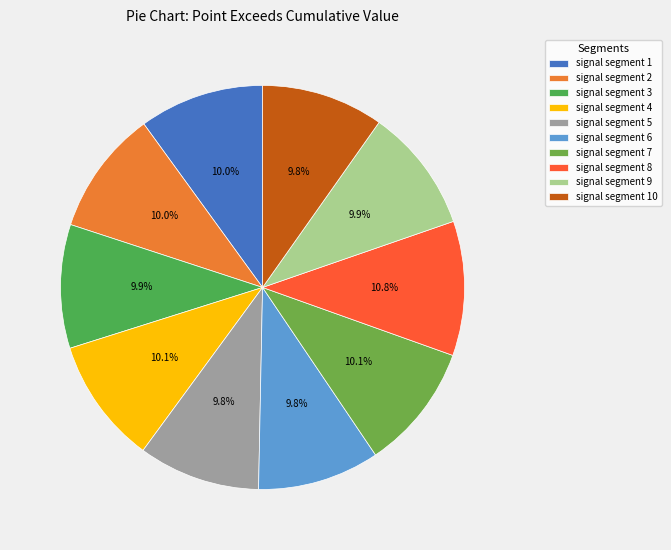

What percentage is the signal segment 5 slice, to the nearest percent?

10%